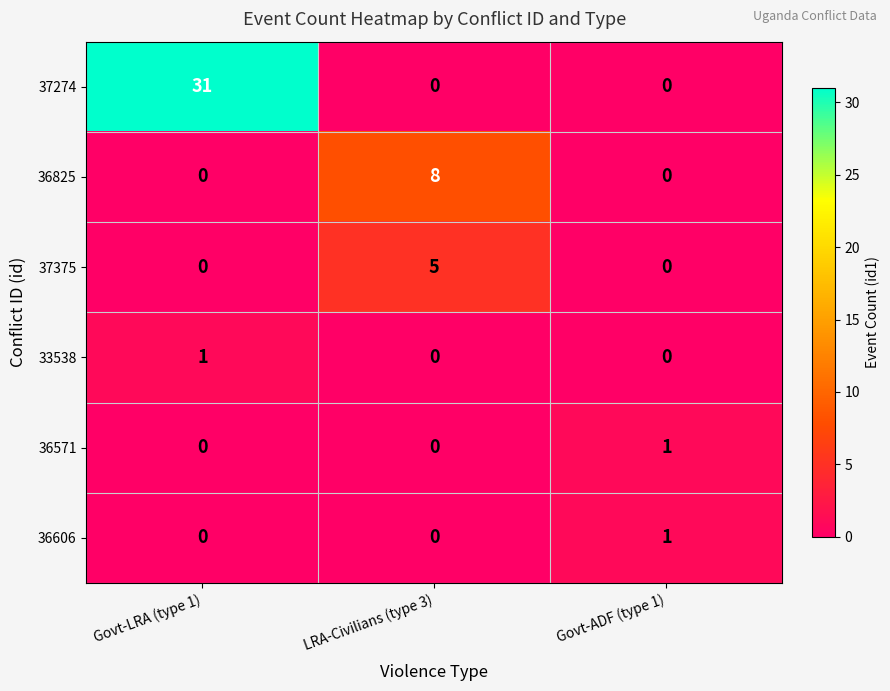

At which category is the sum across all series the highest?

Govt-LRA (type 1)